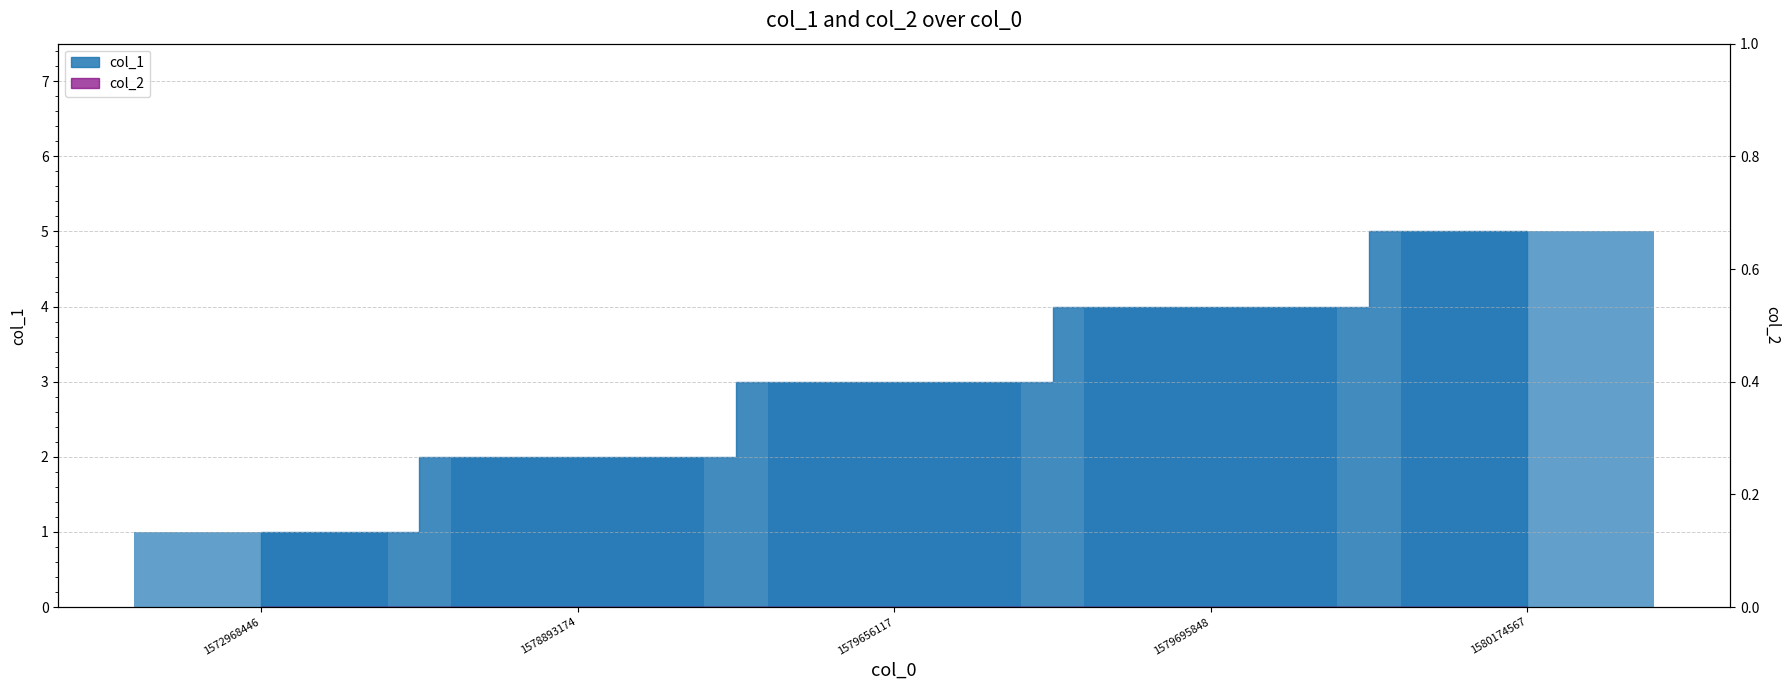

Reading left to right, extract all data points from this chart.

1572968446=1	1578893174=2	1579656117=3	1579695848=4	1580174567=5